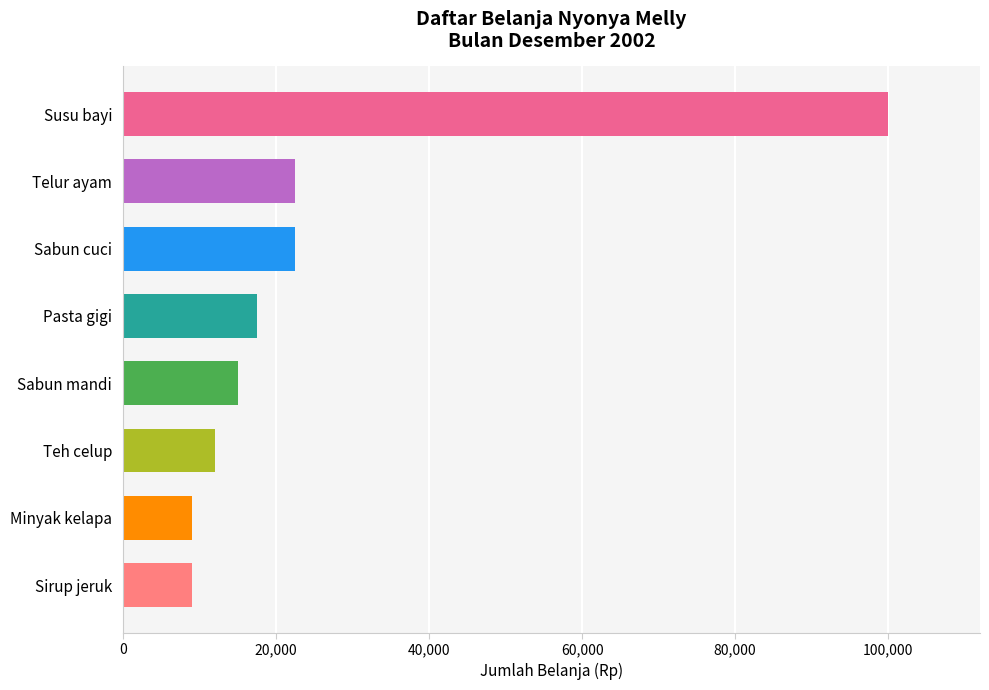

Reading bottom to top, extract all data points from this chart.

9000	9000	12000	15000	17500	22500	22500	100000